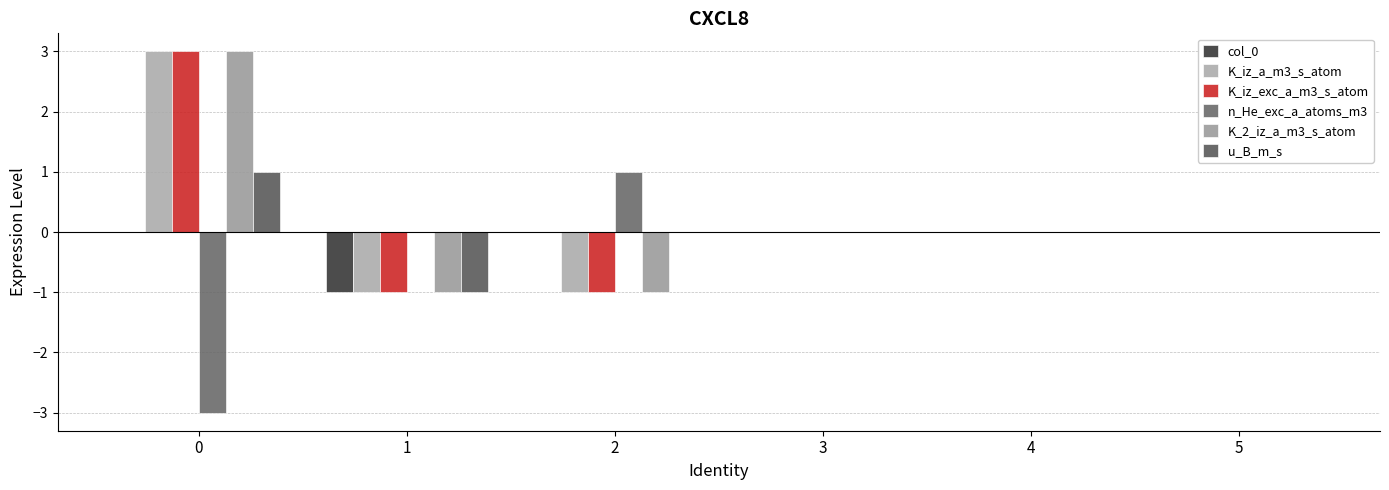

At which label does K_iz_exc_a_m3_s_atom reach its minimum?

1